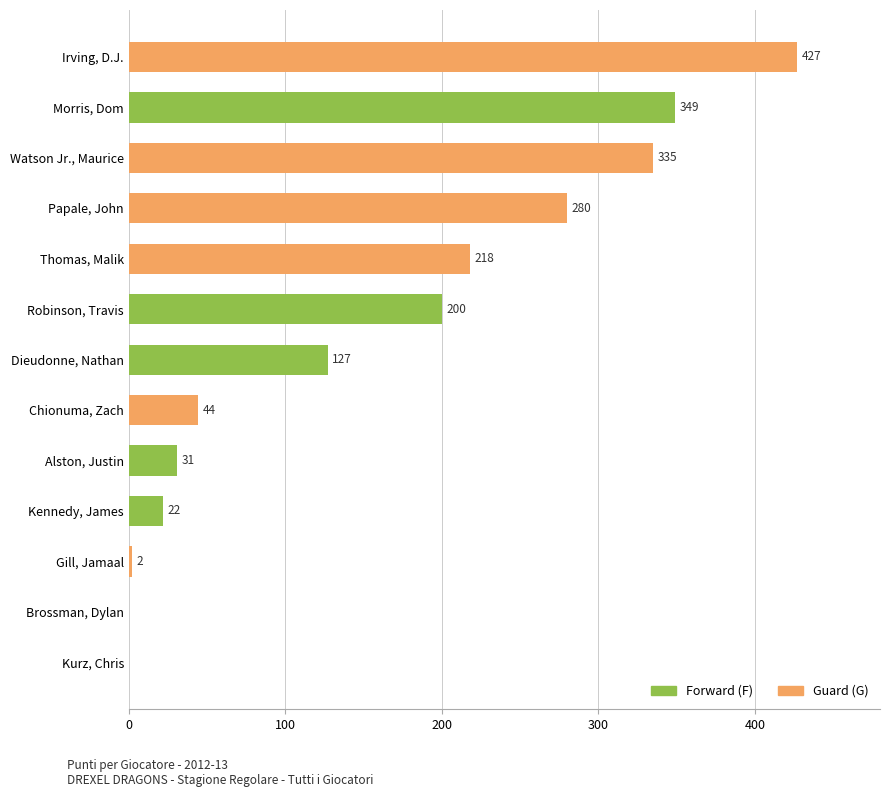

Which category has the highest value across all series?

Irving, D.J.